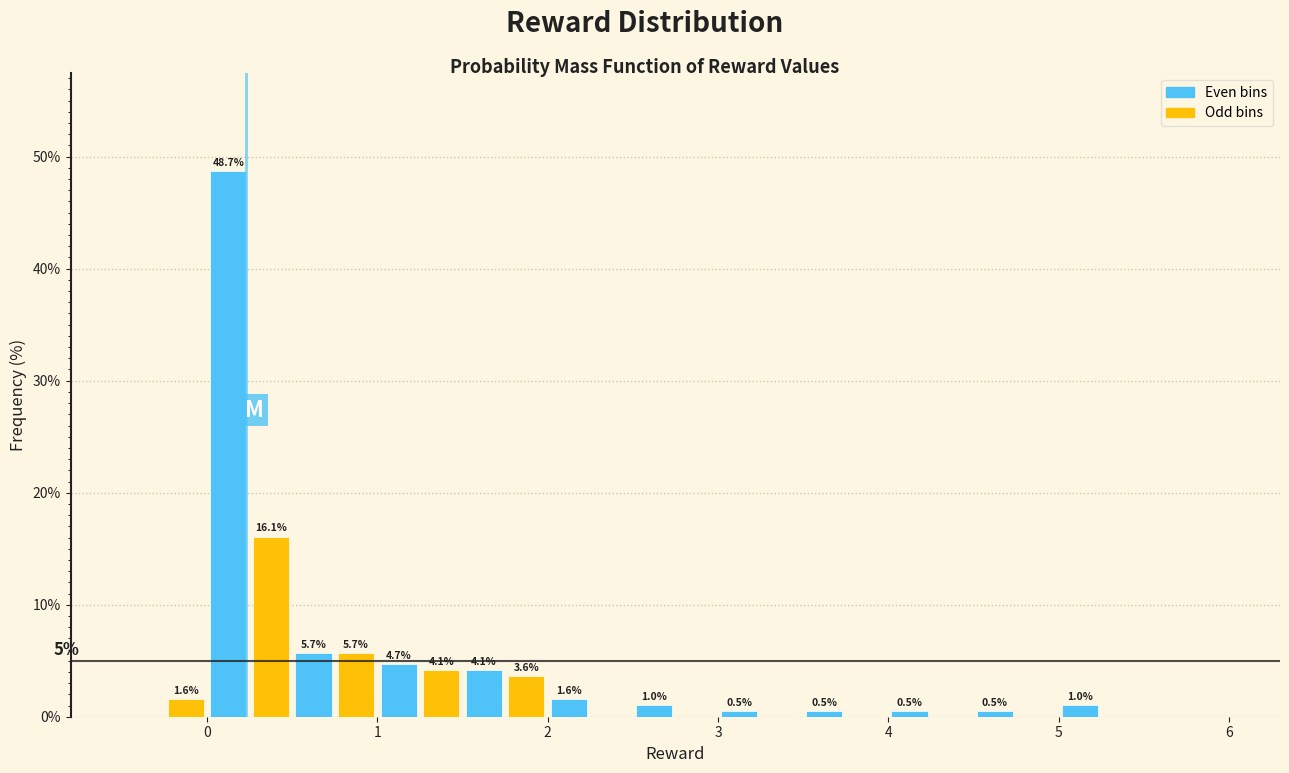

Around what value on the x-axis is the tallest bar? Give the approximate position of its centre, as read against the axis.

0.1